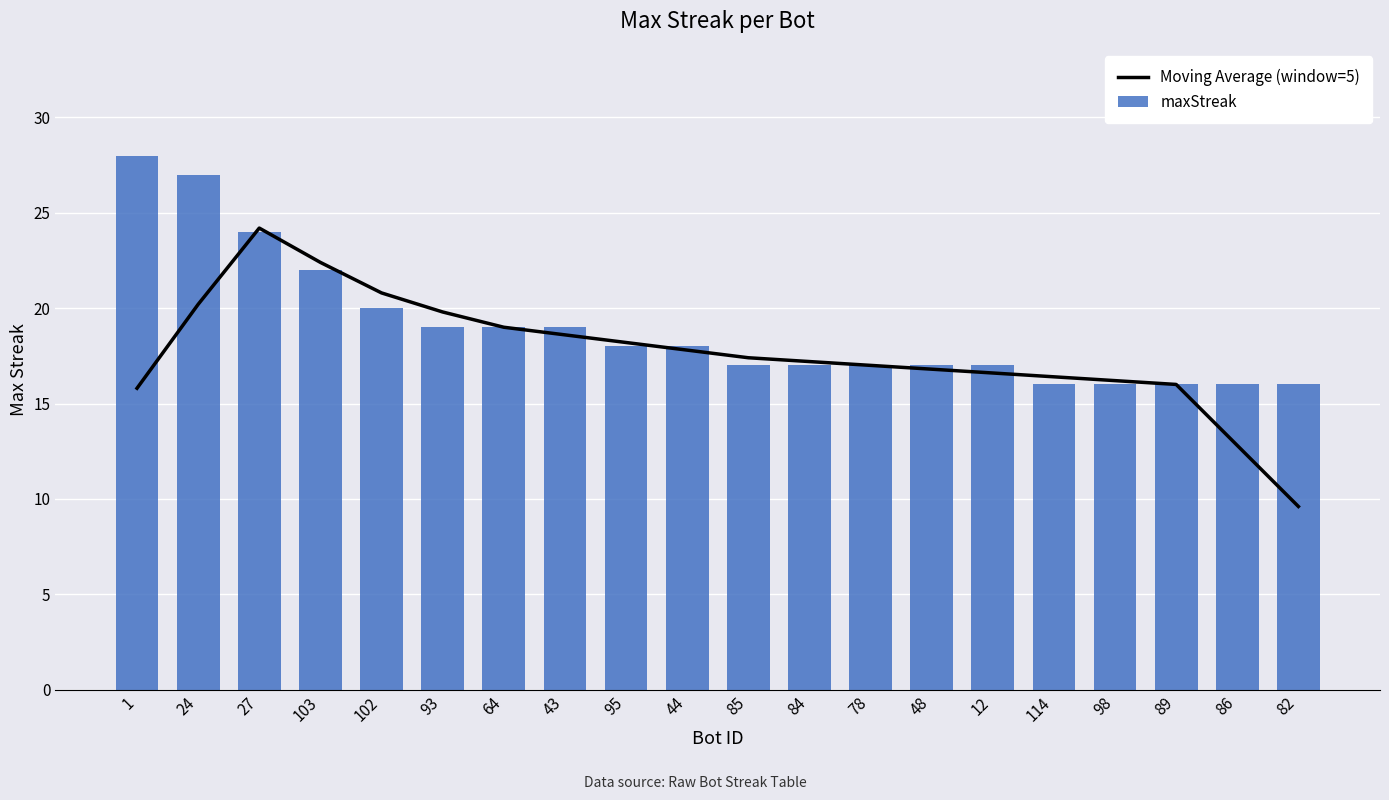

Reading left to right, transcribe all the data shown in this chart.

Moving Average (window=5): 1=15.8	24=20.2	27=24.2	103=22.4	102=20.8	93=19.8	64=19.0	43=18.6	95=18.2	44=17.8	85=17.4	84=17.2	78=17.0	48=16.8	12=16.6	114=16.4	98=16.2	89=16.0	86=12.8	82=9.6
maxStreak: 1=28.0	24=27.0	27=24.0	103=22.0	102=20.0	93=19.0	64=19.0	43=19.0	95=18.0	44=18.0	85=17.0	84=17.0	78=17.0	48=17.0	12=17.0	114=16.0	98=16.0	89=16.0	86=16.0	82=16.0